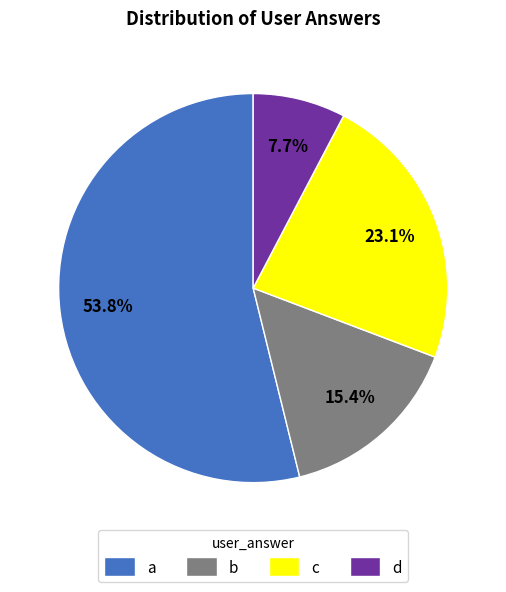

Rank the categories by value from highest to lowest.

a, c, b, d